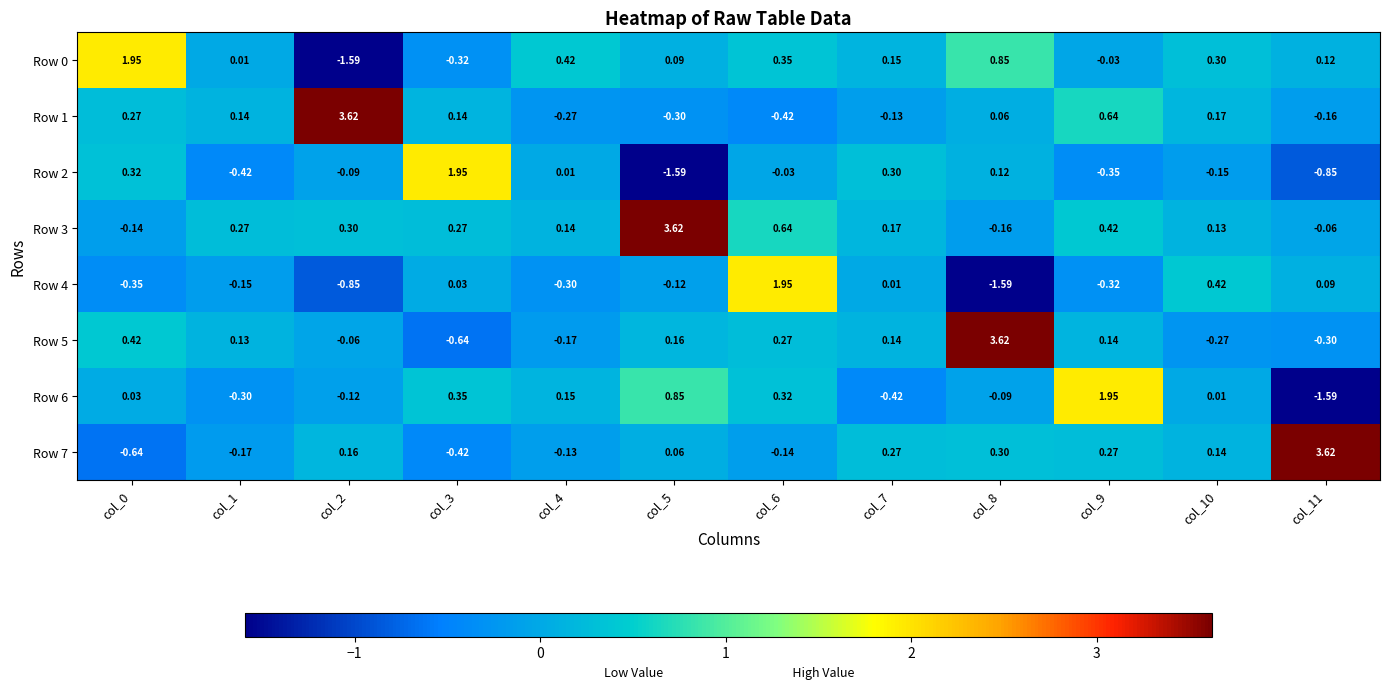

Is the value of Row 5 at col_1 greater than the value of Row 1 at col_6?

Yes